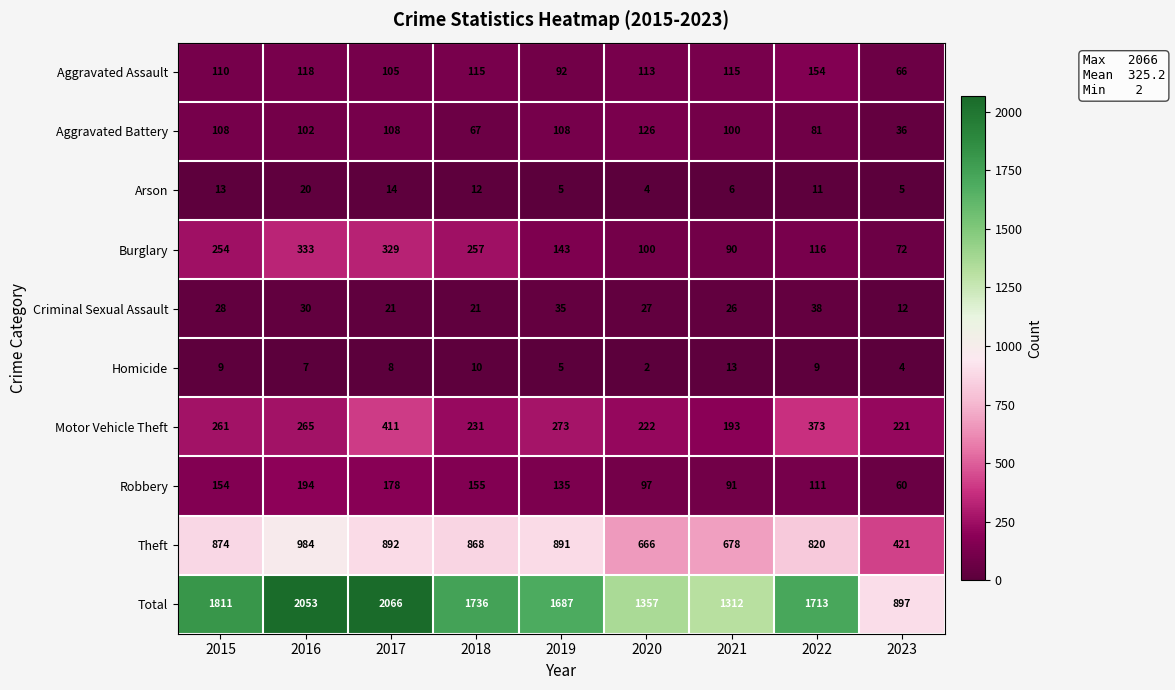

Which label corresponds to the smallest value in the chart?

2020